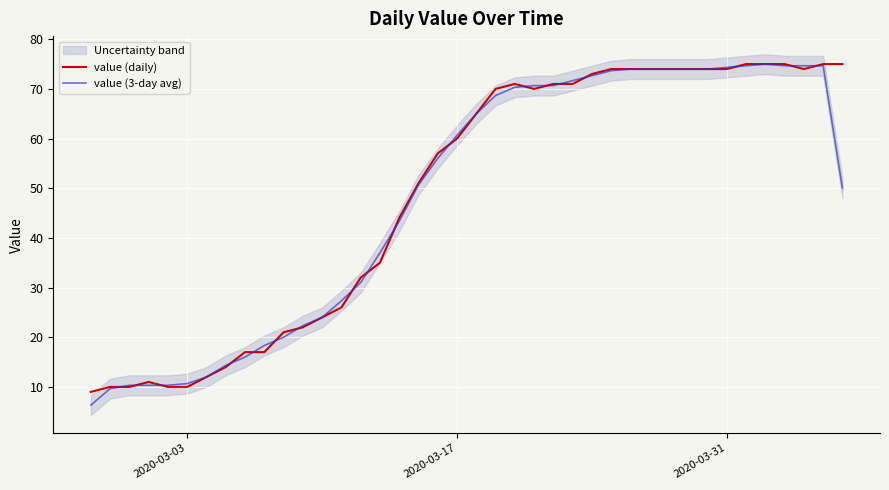

What is the highest value of the value (3-day avg) series?

75.0